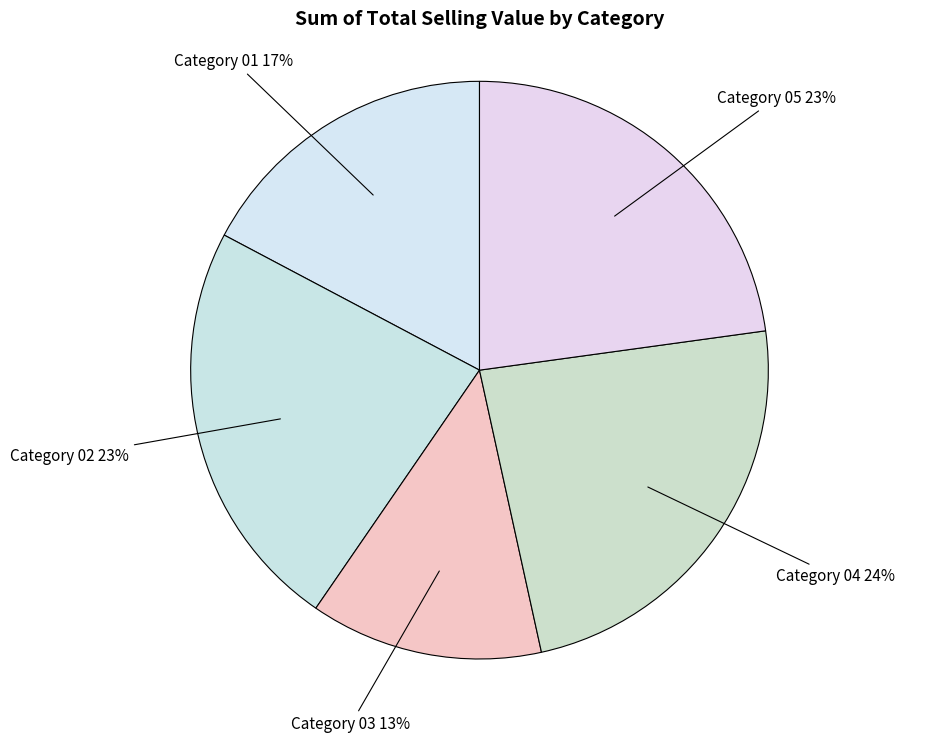

Is there a majority slice in this chart?

No